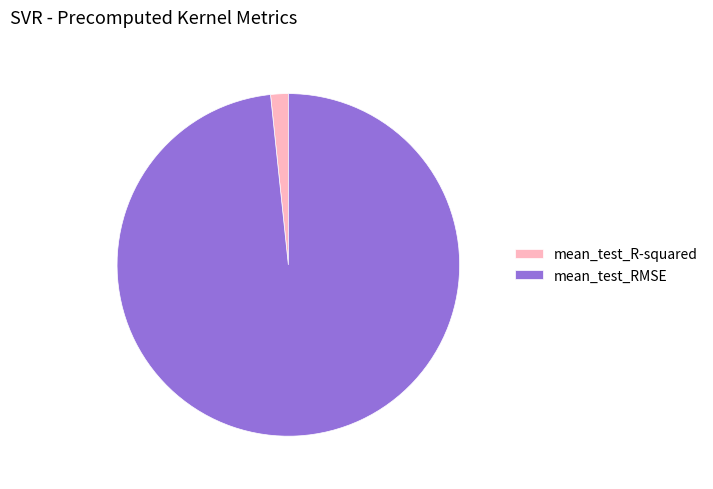

Rank the categories by value from lowest to highest.

mean_test_R-squared, mean_test_RMSE